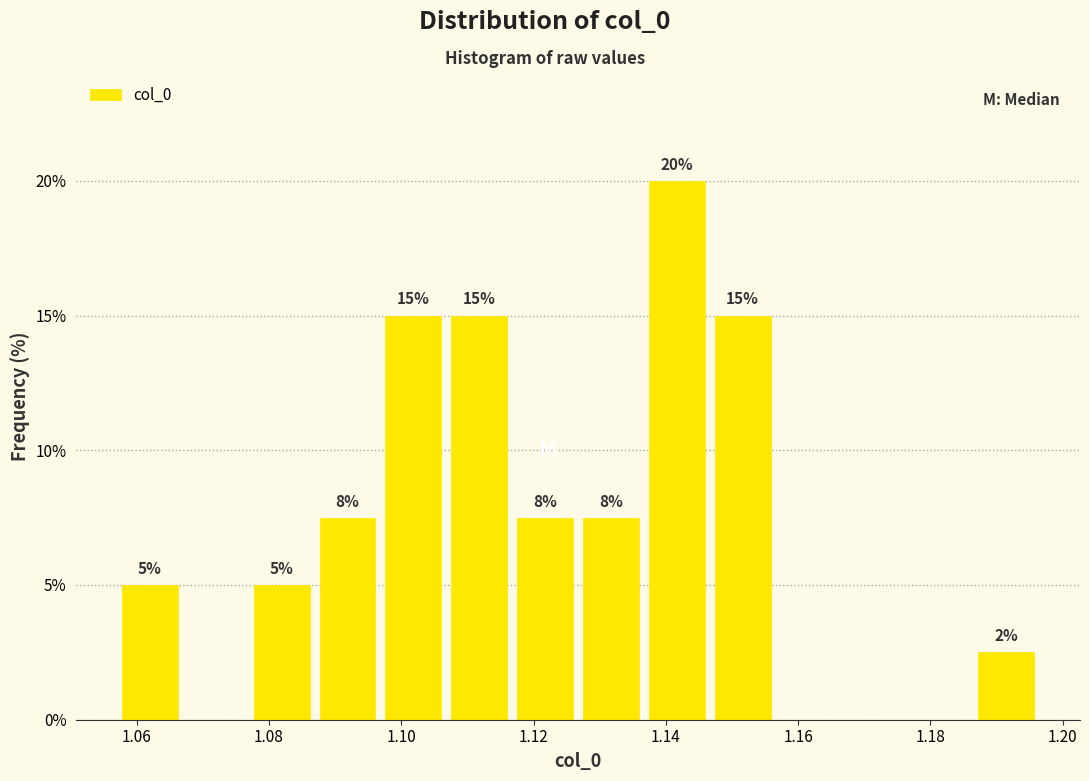

Which range on the x-axis has the tallest bar?

1.136 to 1.146